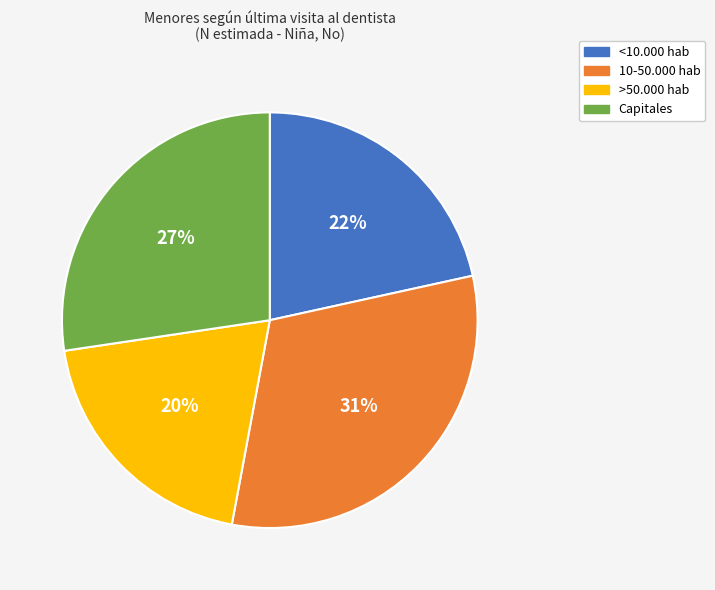

Is it true that >50.000 hab is 20% of the pie?

True